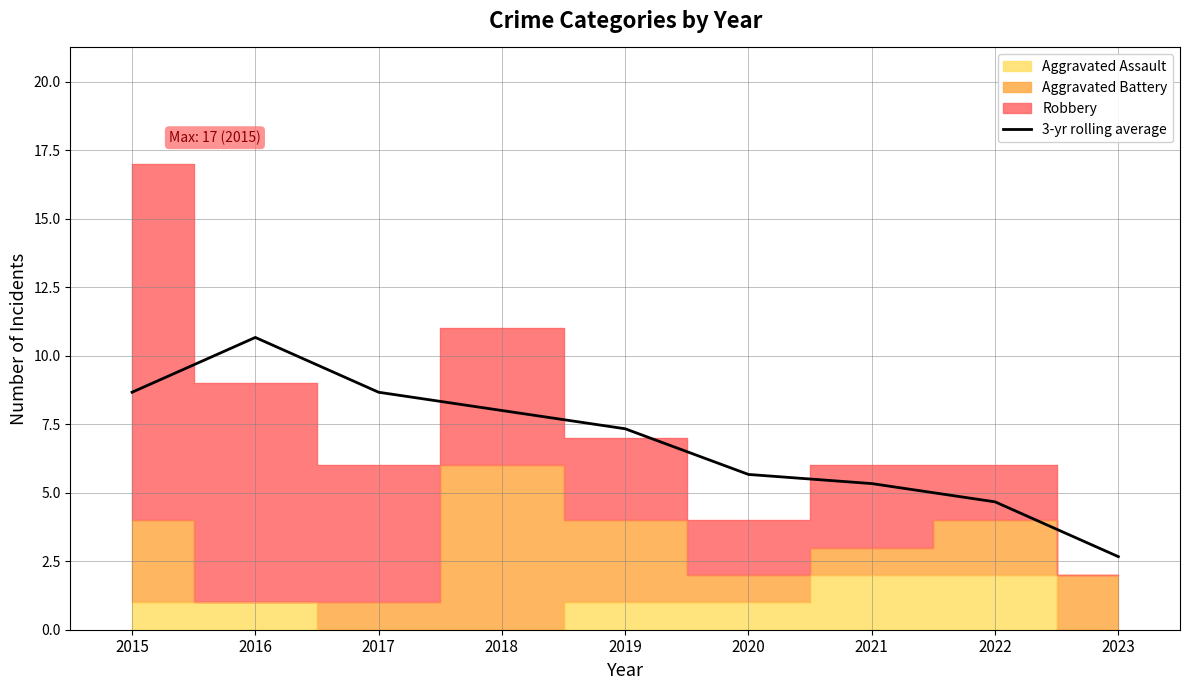

What is the sum of the values at 2021 and 2018?

13.3